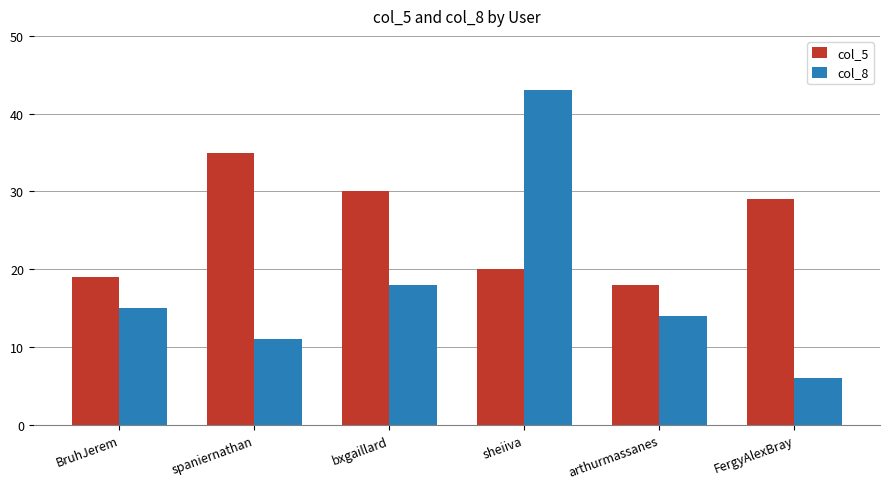

At which label does col_8 reach its peak?

sheiiva